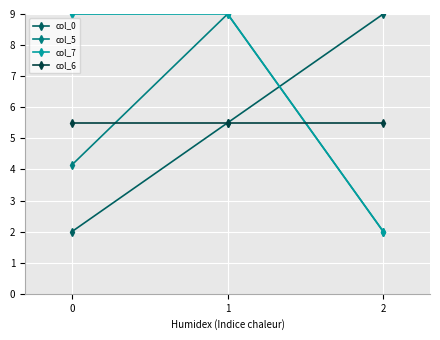

Rank the categories by col_0 value from lowest to highest.

0, 1, 2